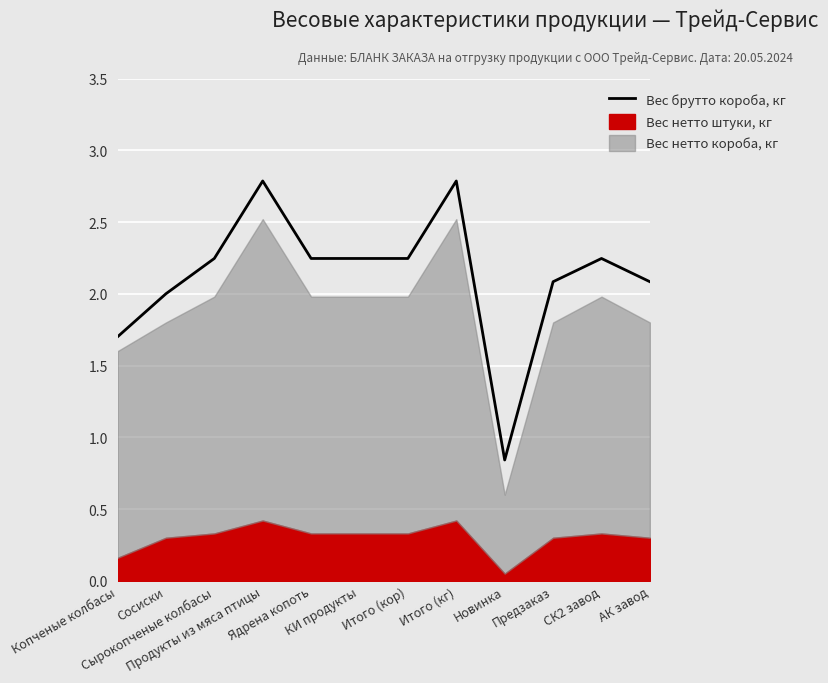

At which category does the data reach its first local valley?

Новинка